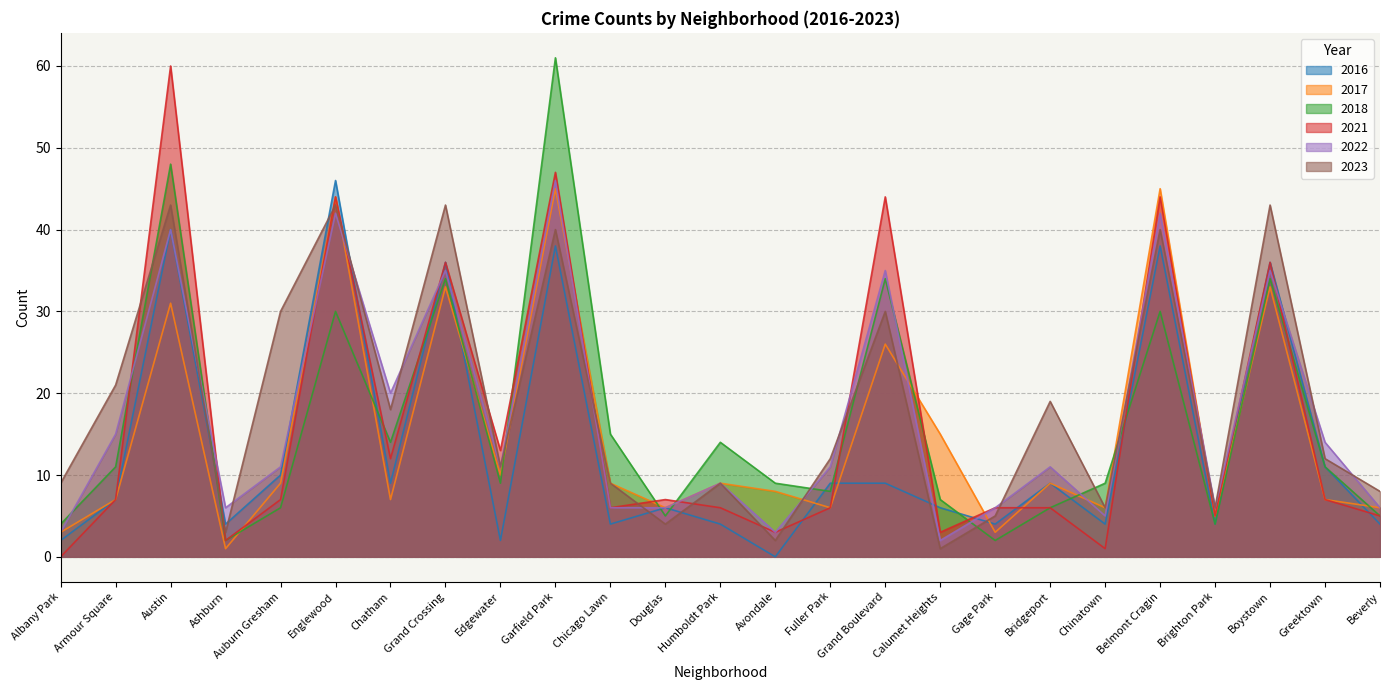

How many interior local peaks does the 2017 series have?

9